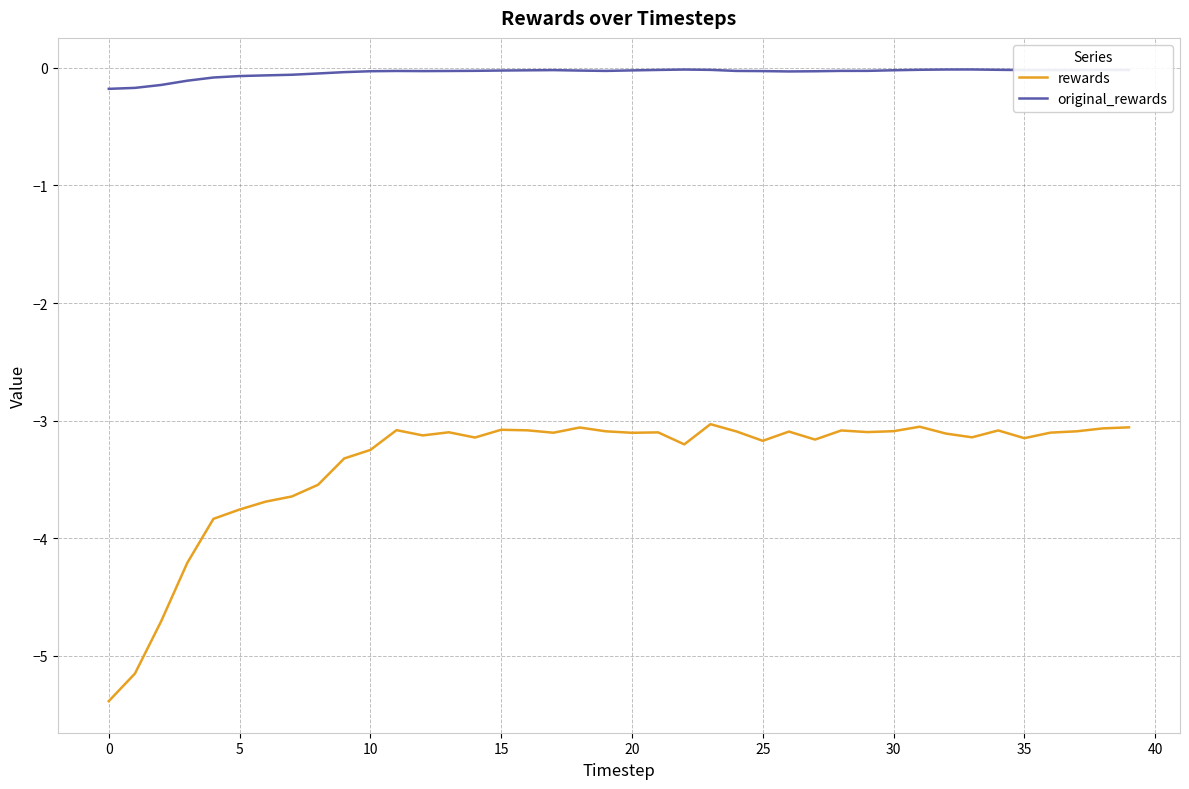

At how many categories does at least one series exceed -4?

40